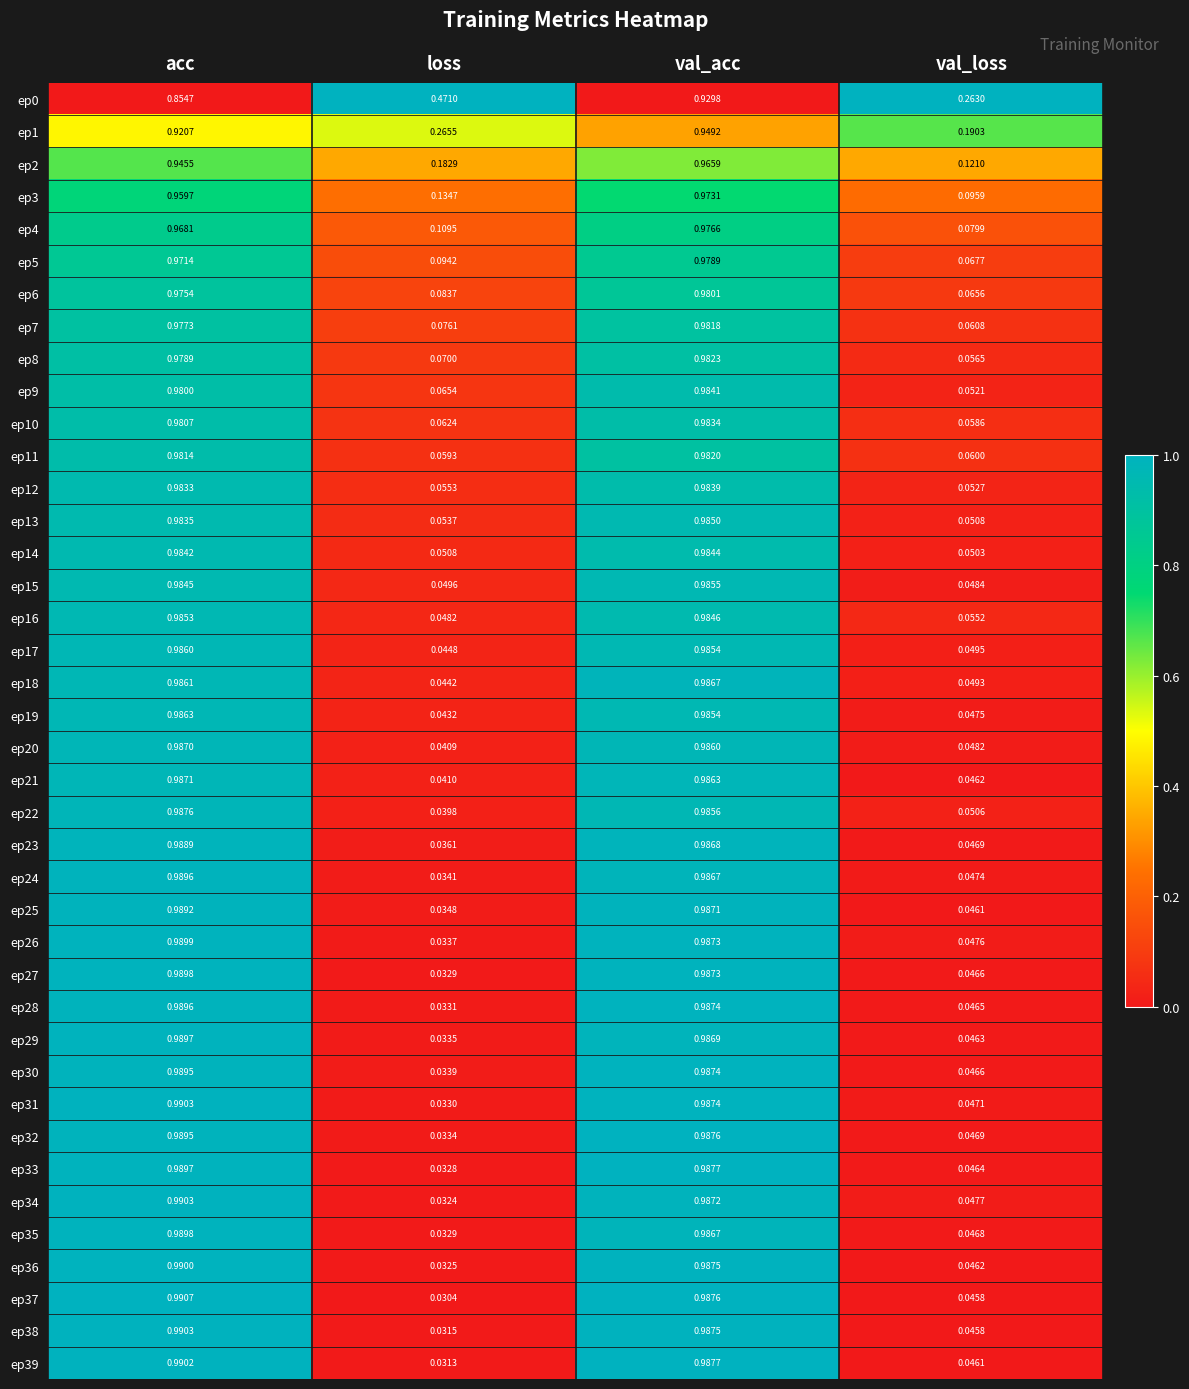

Where is ep13 nearest to the value 0?

val_loss